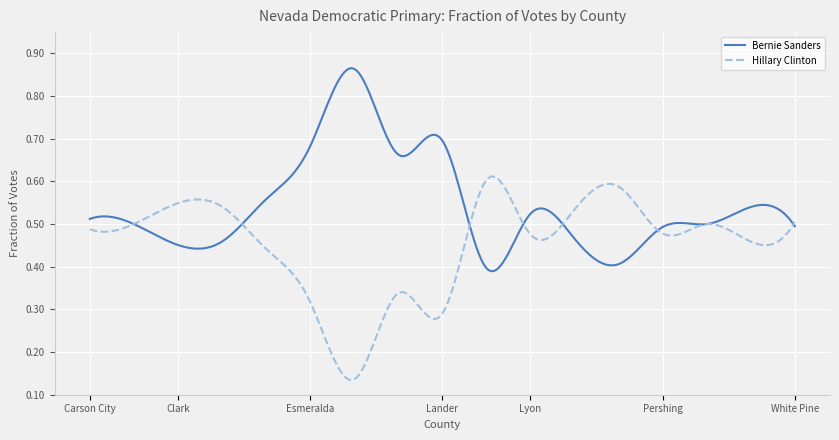

Does the chart have visible grid lines?

Yes